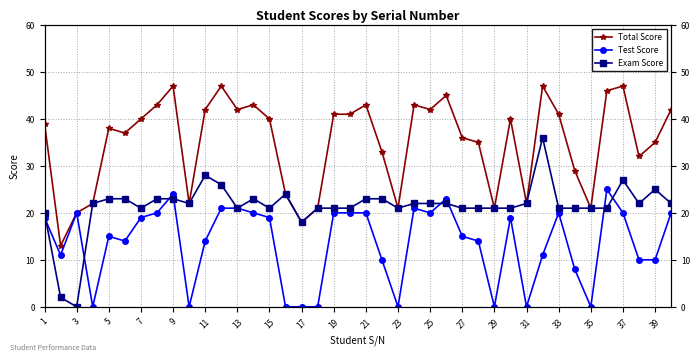

Which category has the highest value in the Exam Score series?

31